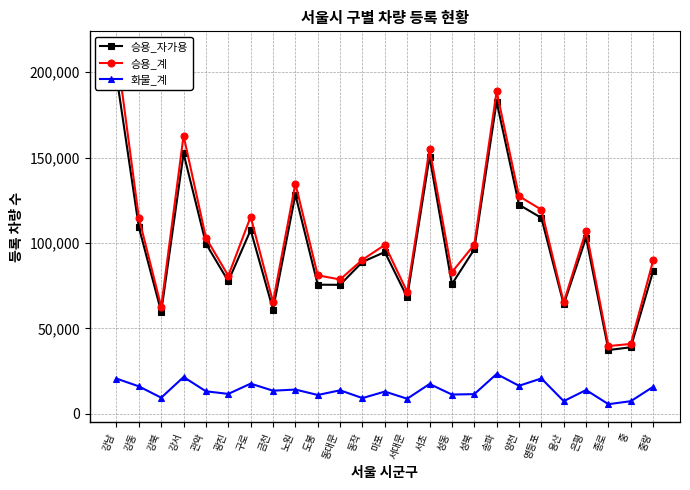

What is the label of the 10th point from the left?

도봉